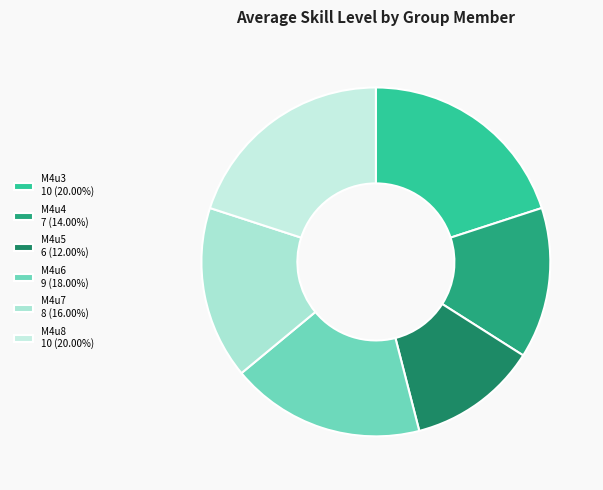

How many segments does this pie chart have?

6